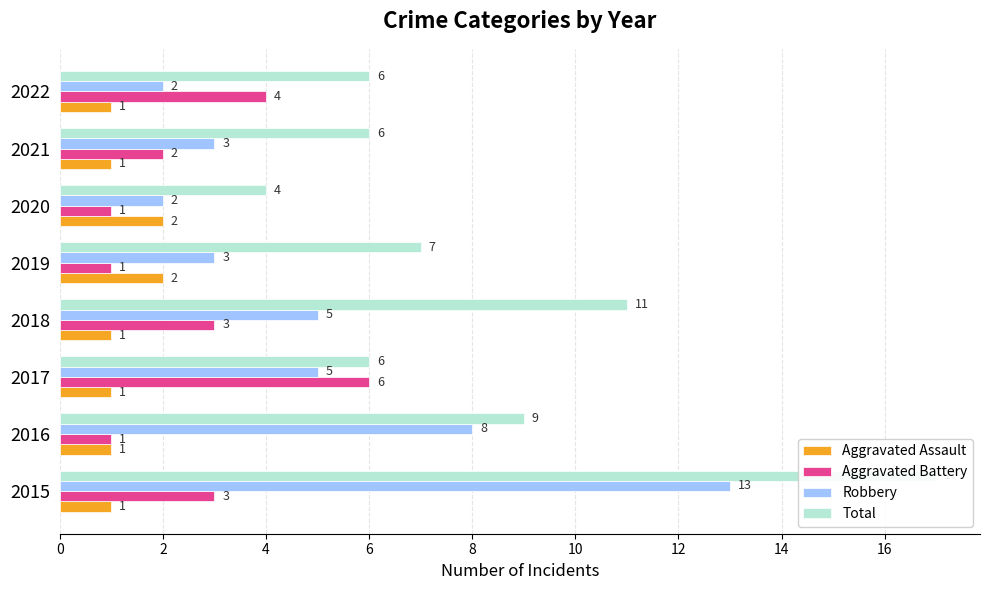

How many bars are there in total?

32